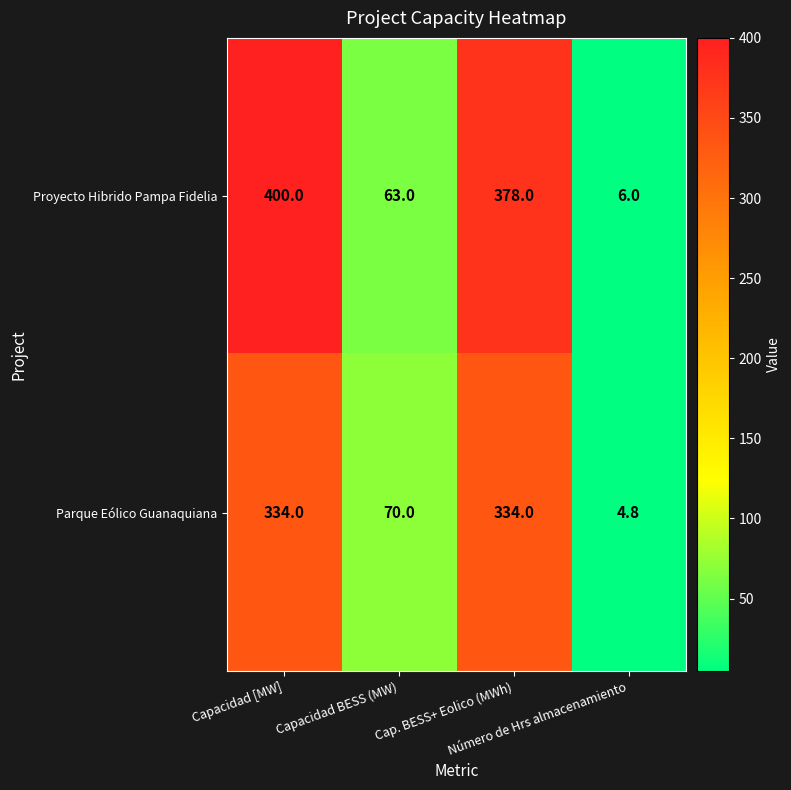

List the series in order of their peak value, lowest first.

Parque Eólico Guanaquiana, Proyecto Hibrido Pampa Fidelia